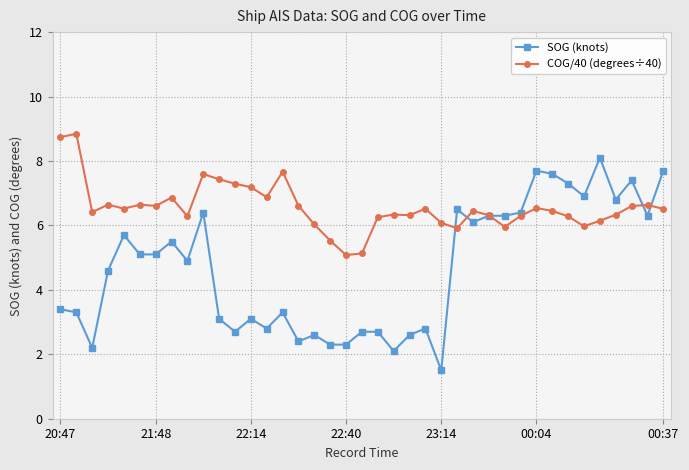

What is the minimum value for COG/40 (degrees÷40)?

5.1